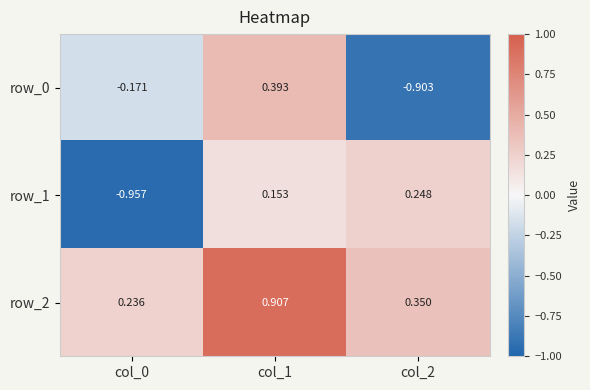

The row_0 series shows 0.6 at col_1. True or false?

False